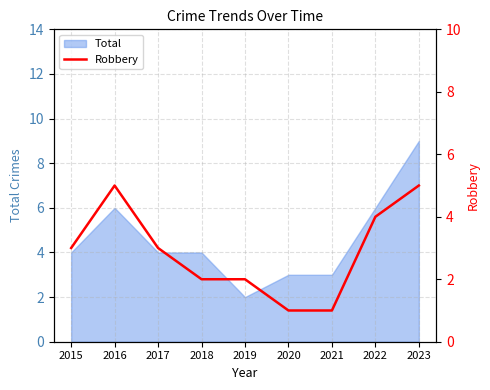

The Total series shows 14 at 2023. True or false?

False